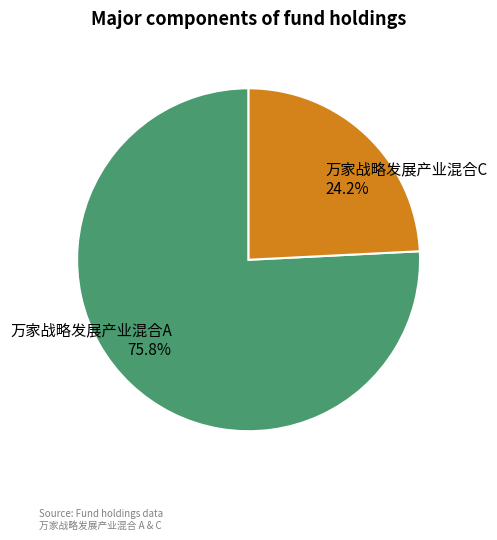

Which slice is the smallest?

万家战略发展产业混合C